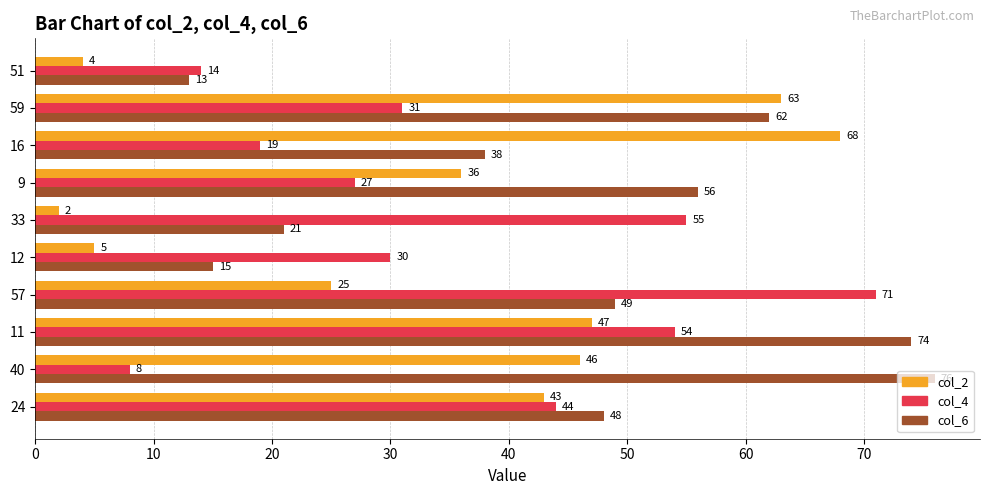

What is the sum of all col_6 values?

452